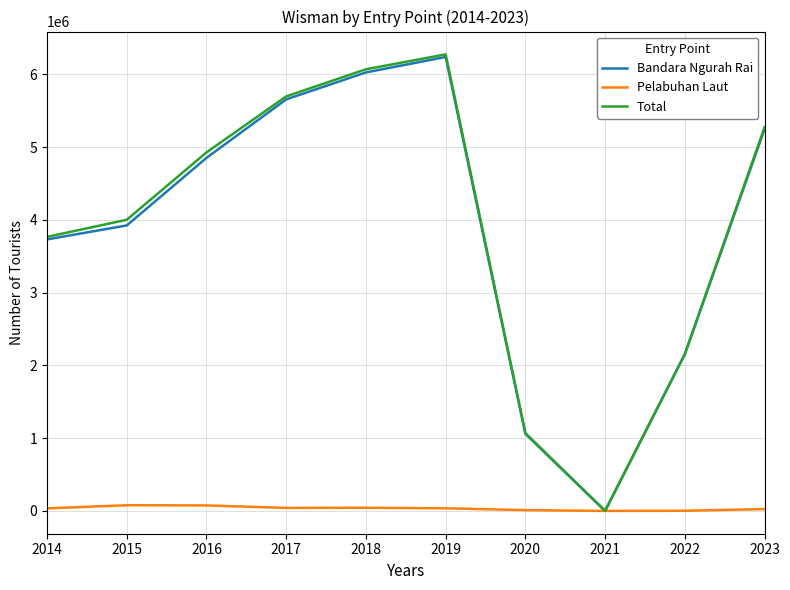

What are all the series names shown in the legend?

Bandara Ngurah Rai, Pelabuhan Laut, Total